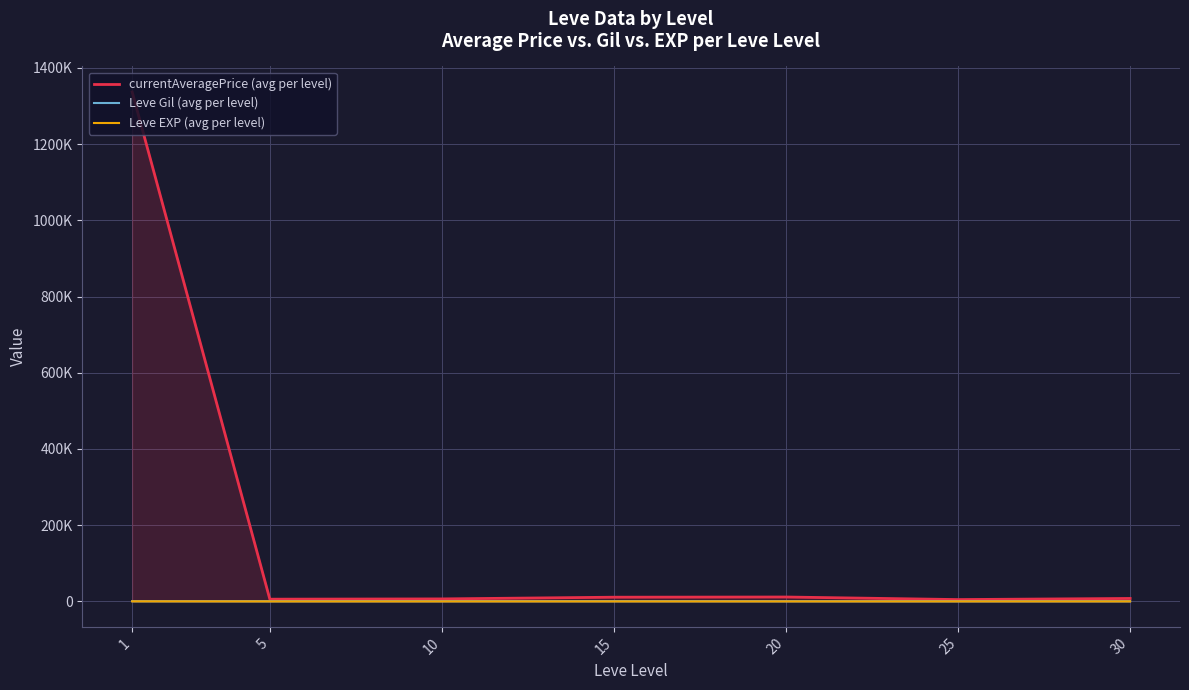

Rank the categories by Leve EXP (avg per level) value from lowest to highest.

5, 10, 20, 15, 25, 30, 1